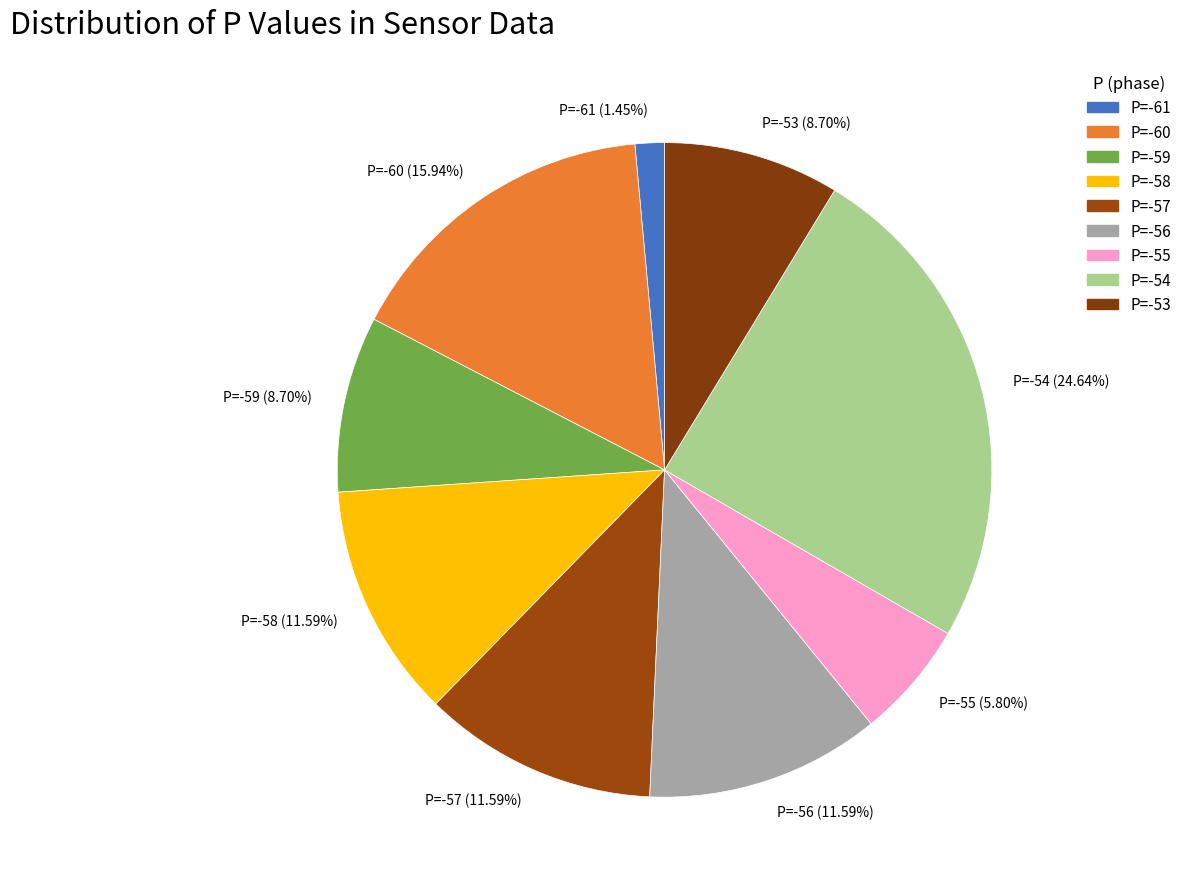

Is P=-56 (11.59%) the majority of the pie?

No